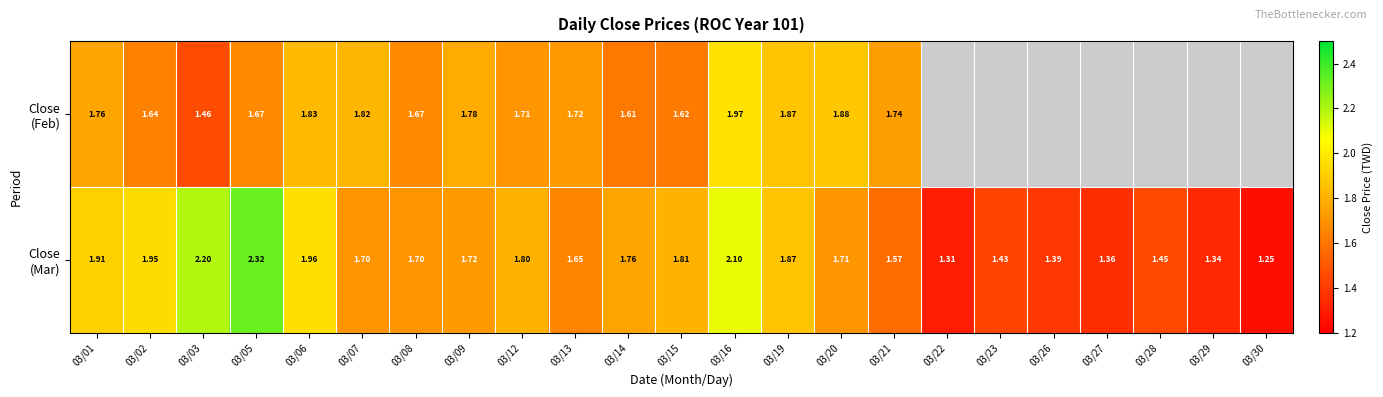

What is the maximum value shown in the chart?

2.3